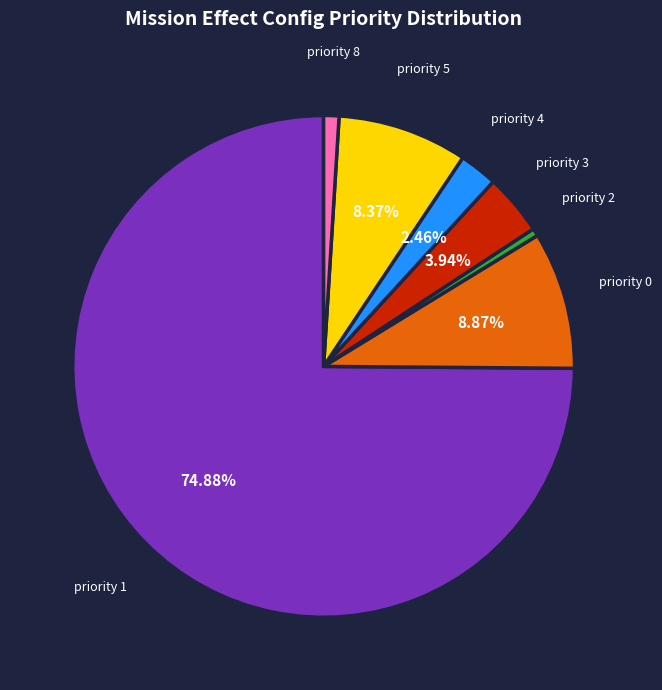

Does any single category account for the majority?

Yes